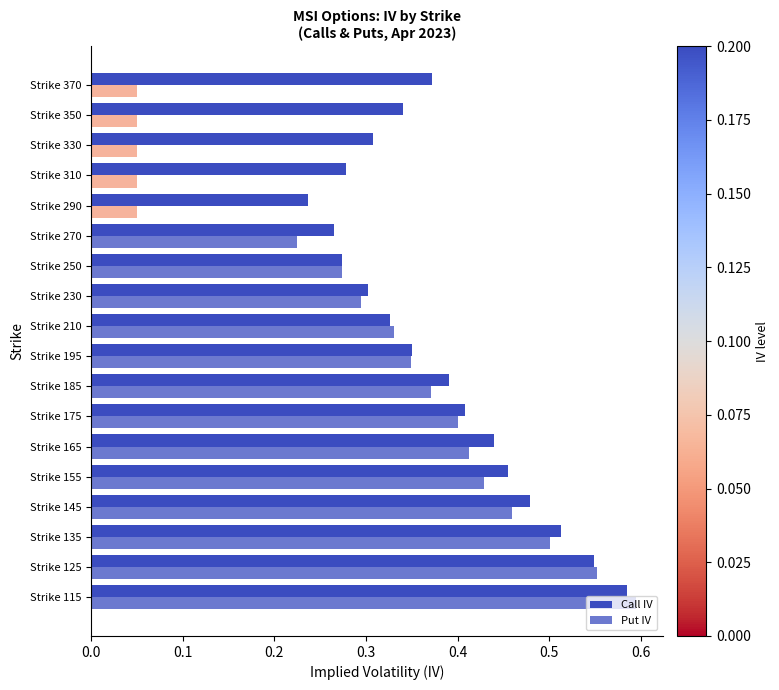

How many distinct data groups are displayed?

2